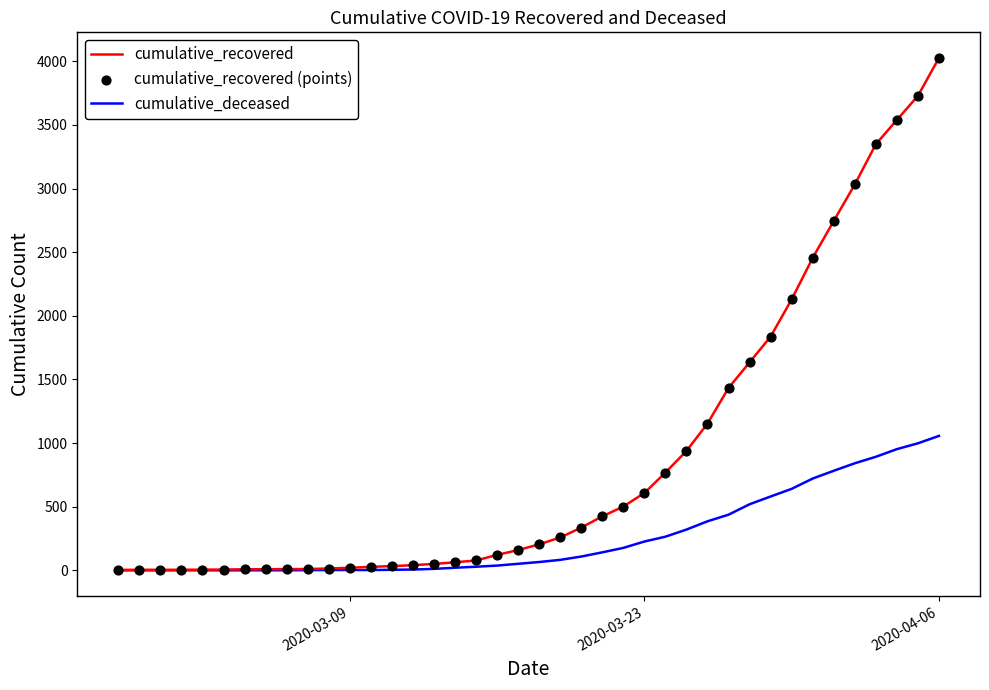

Which series has the largest range (max minus min)?

cumulative_recovered